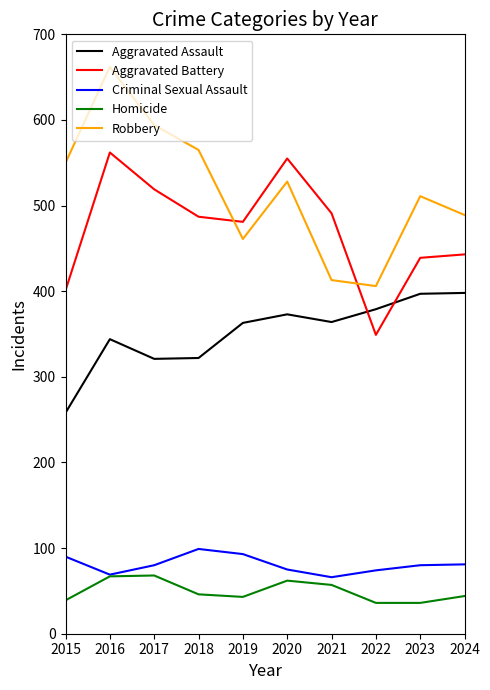

What is the highest value of the Criminal Sexual Assault series?

99